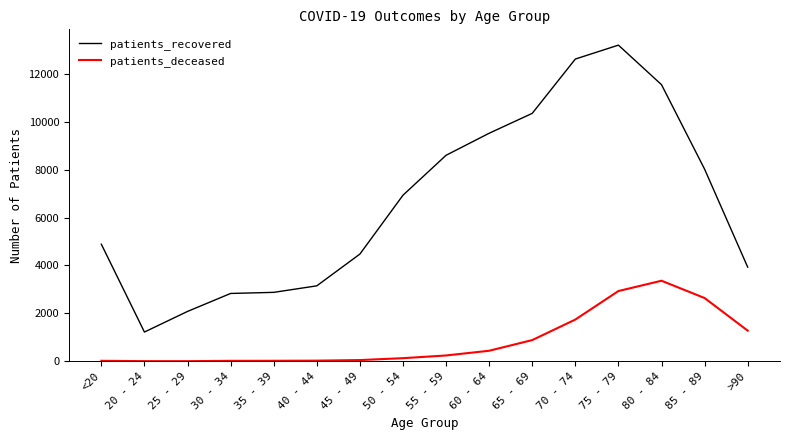

List the series in order of their overall mean, lowest first.

patients_deceased, patients_recovered